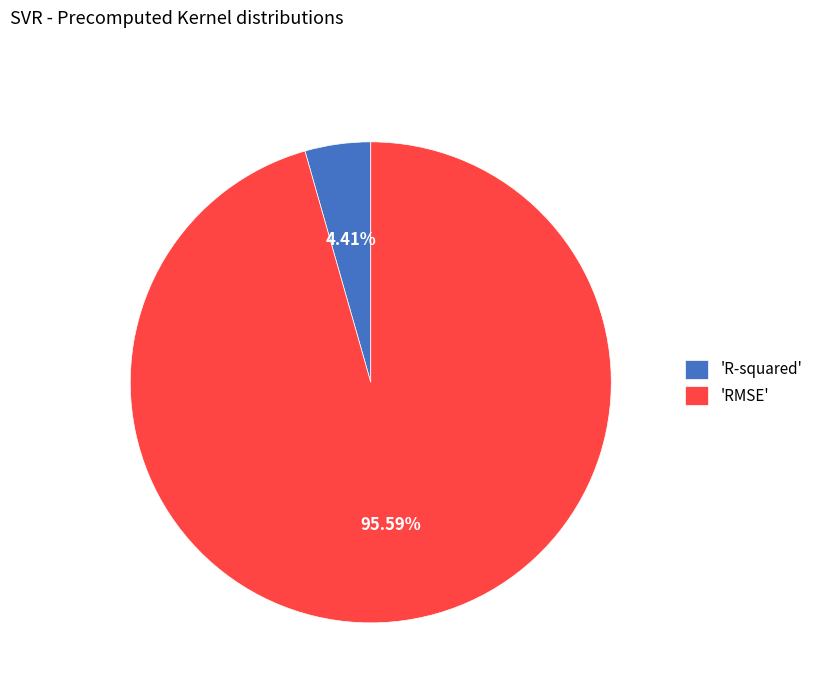

Do 'RMSE' and 'R-squared' together represent more than half of the pie?

Yes